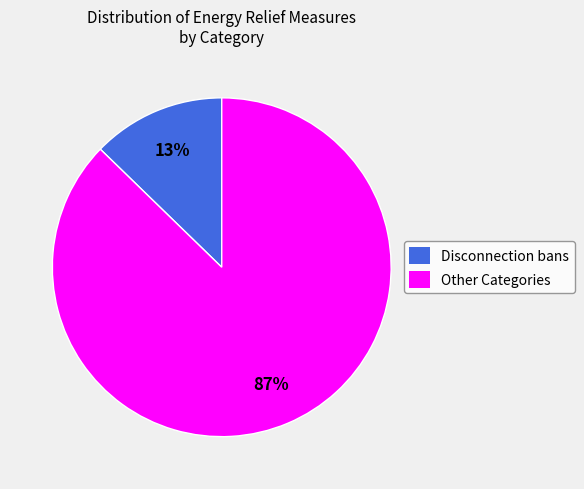

Is there any slice that represents more than half of the pie?

Yes